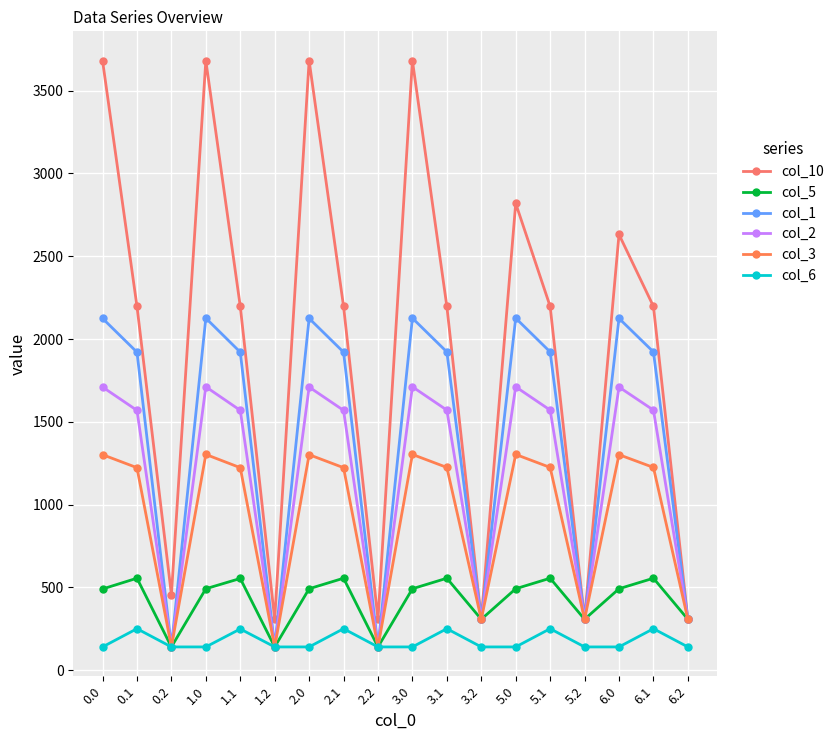

Which series changed the most between 5.0 and 6.2?

col_10